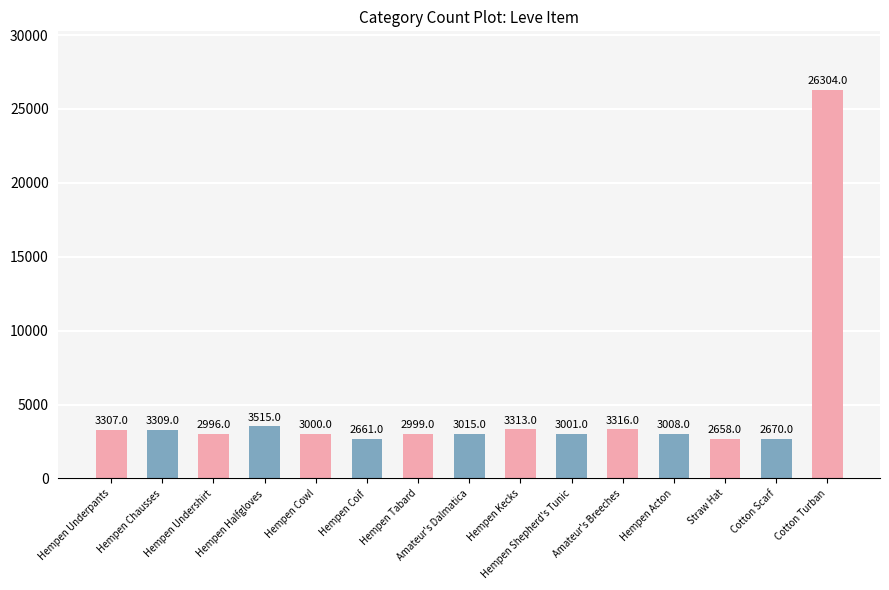

How many categories are shown in the chart?

15